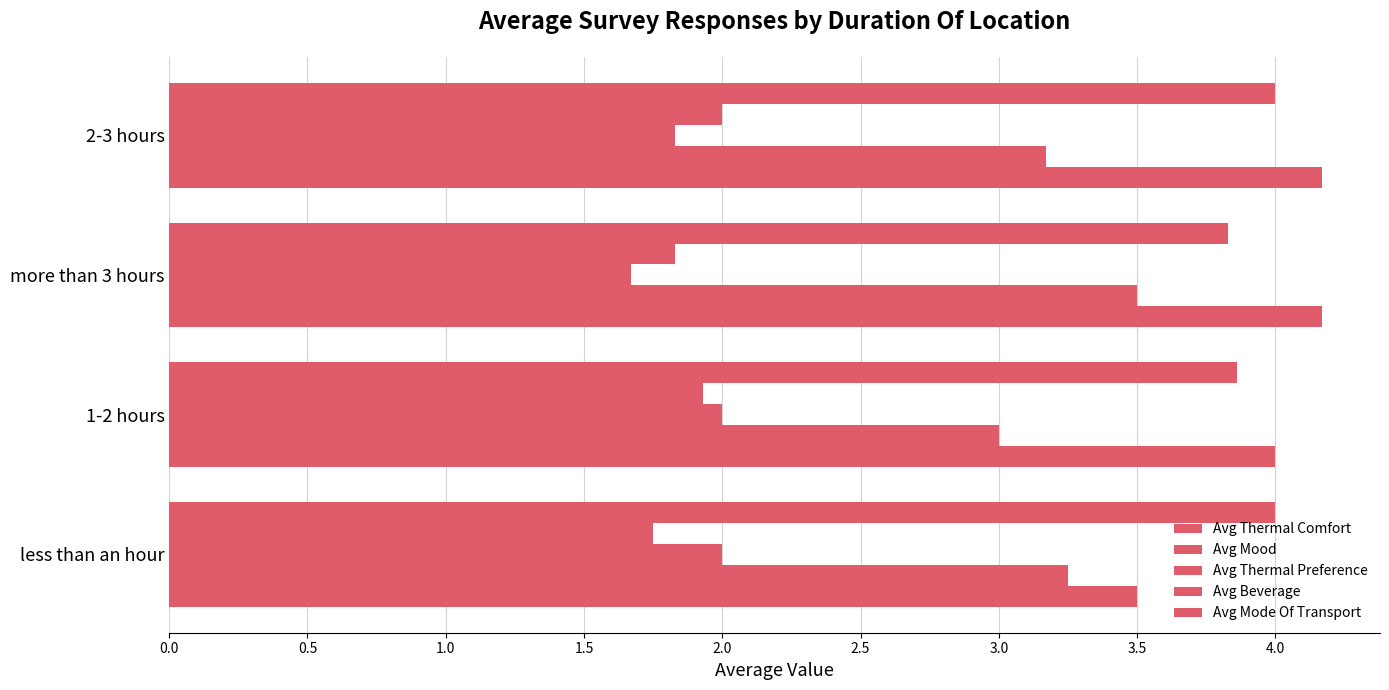

What is the greatest value displayed?

4.2